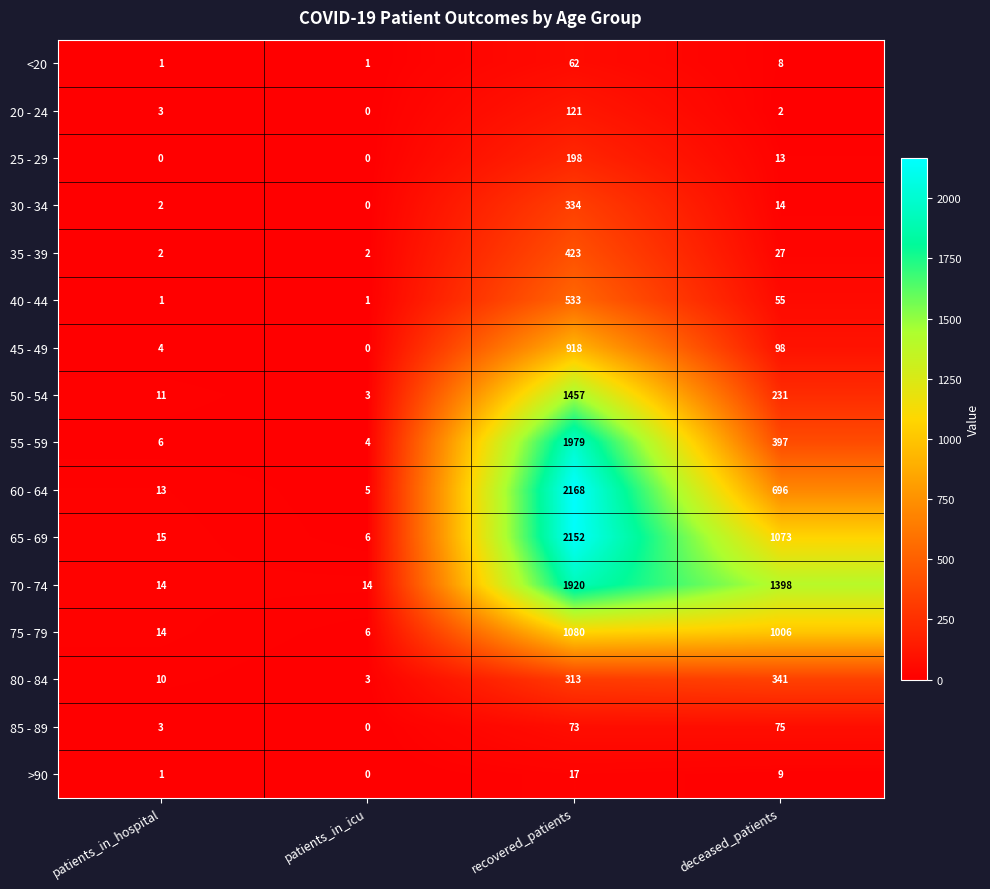

Count the number of categories in the chart.

4